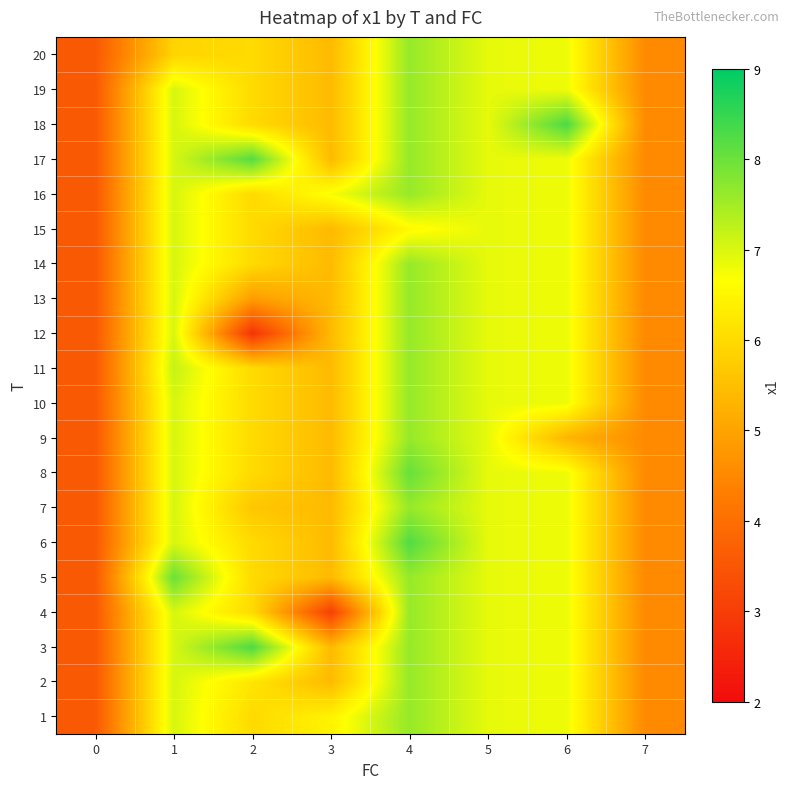

What is the minimum value shown in the chart?

2.8